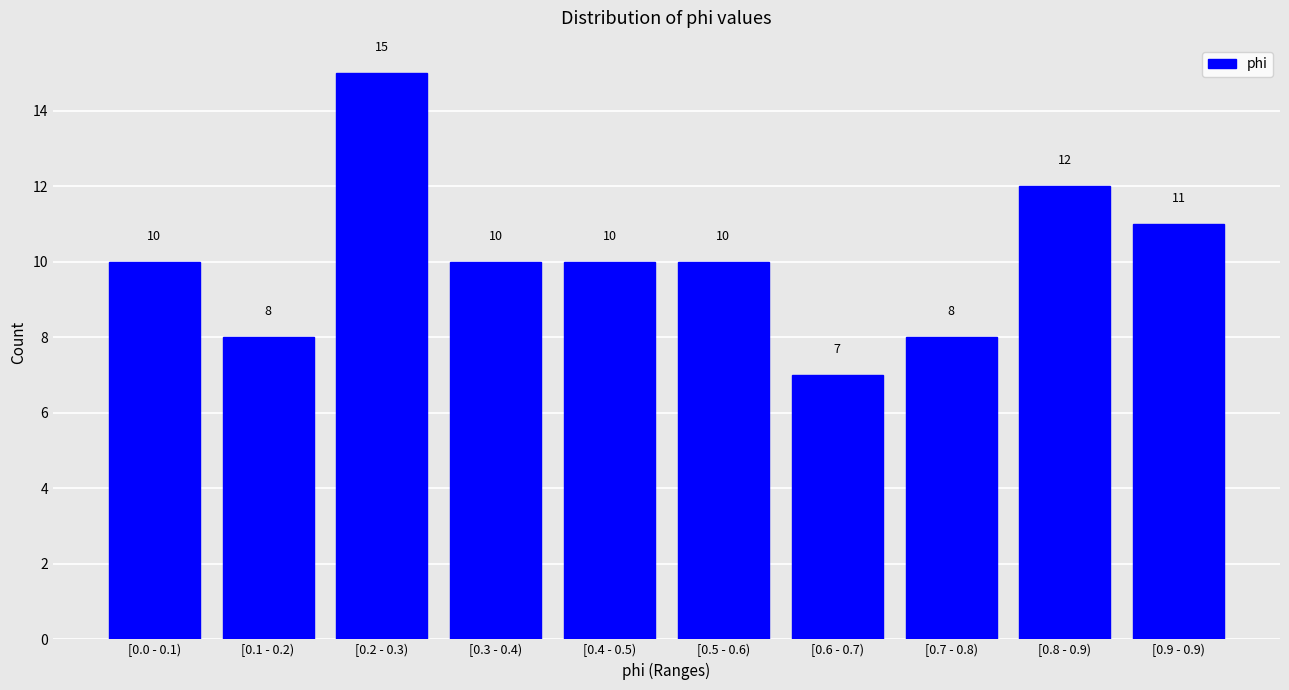

Reading left to right, transcribe all the data shown in this chart.

10	8	15	10	10	10	7	8	12	11